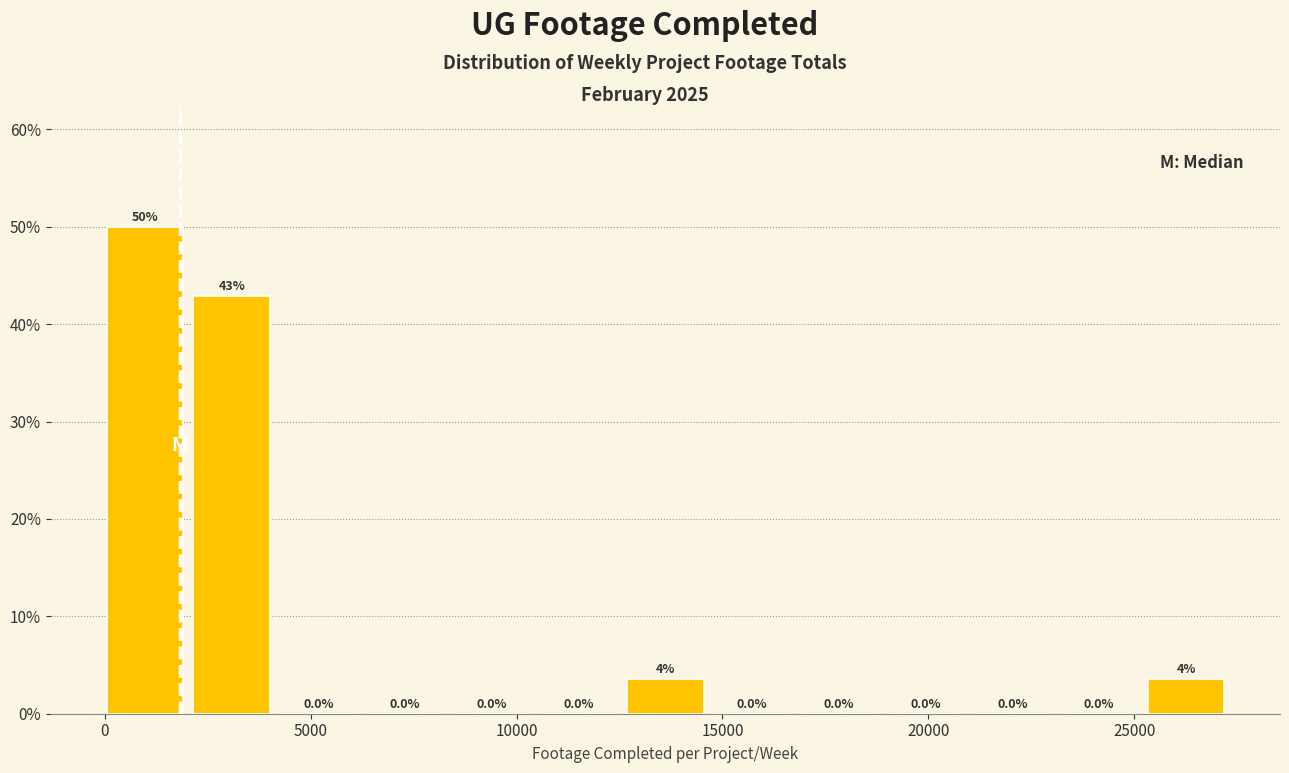

Which range on the x-axis has the tallest bar?

0 to 2000